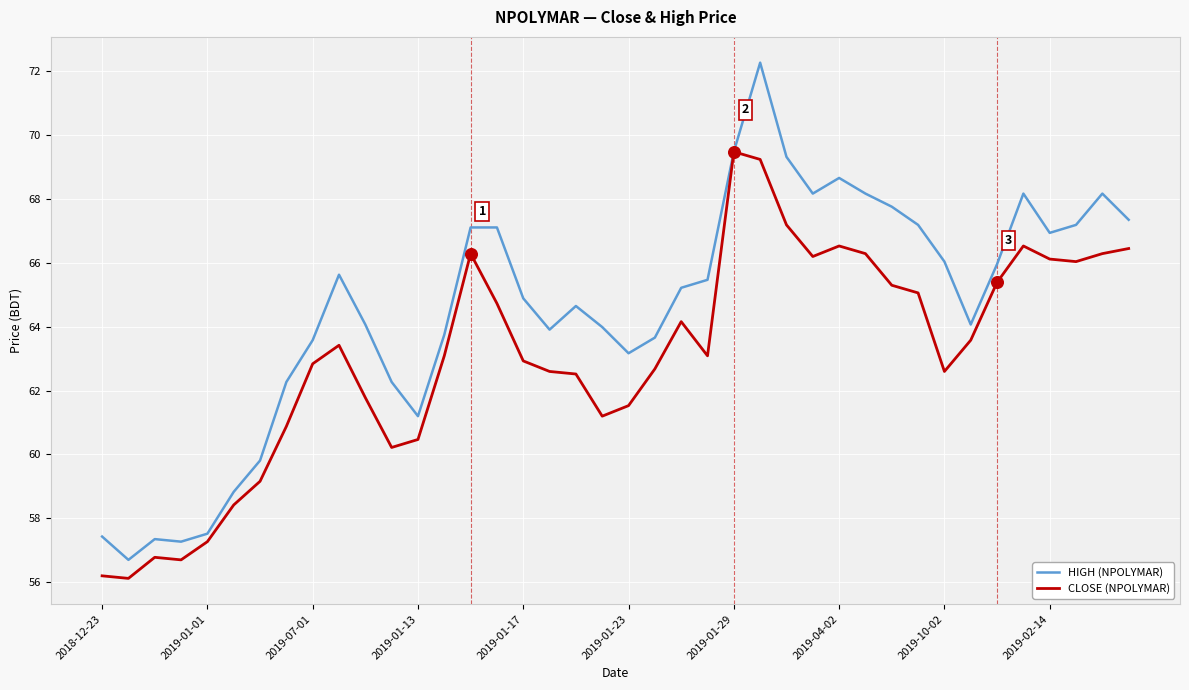

At how many categories does at least one series exceed 65?

20